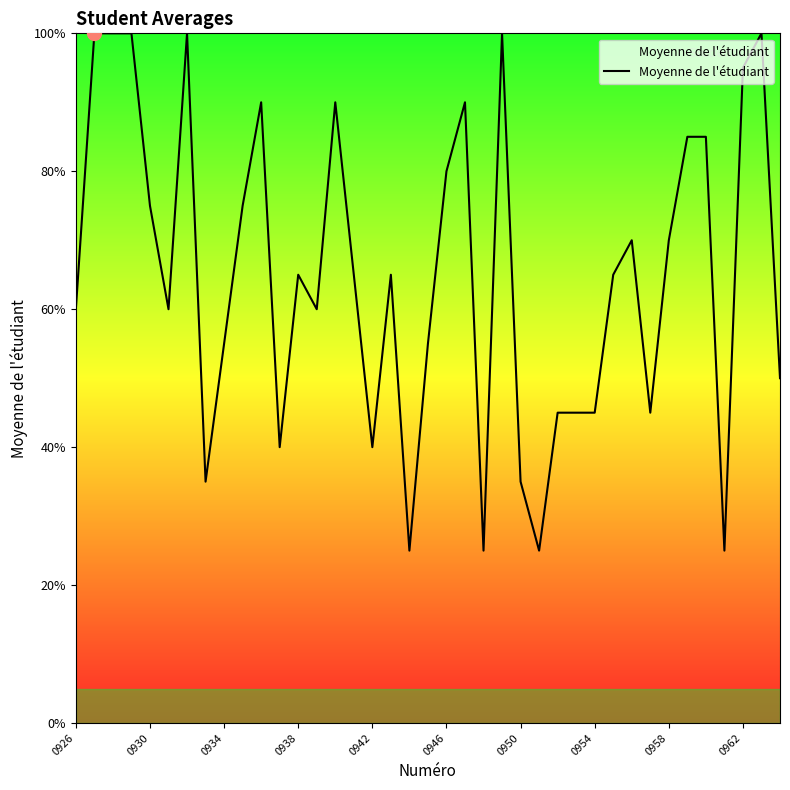

How many points are lower than both their immediate neighbors (excluding endpoints)?

10